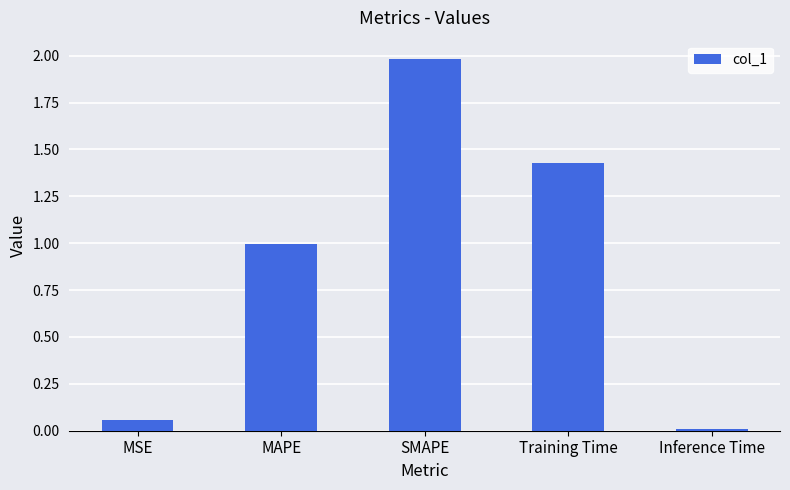

Which category has the highest value across all series?

SMAPE